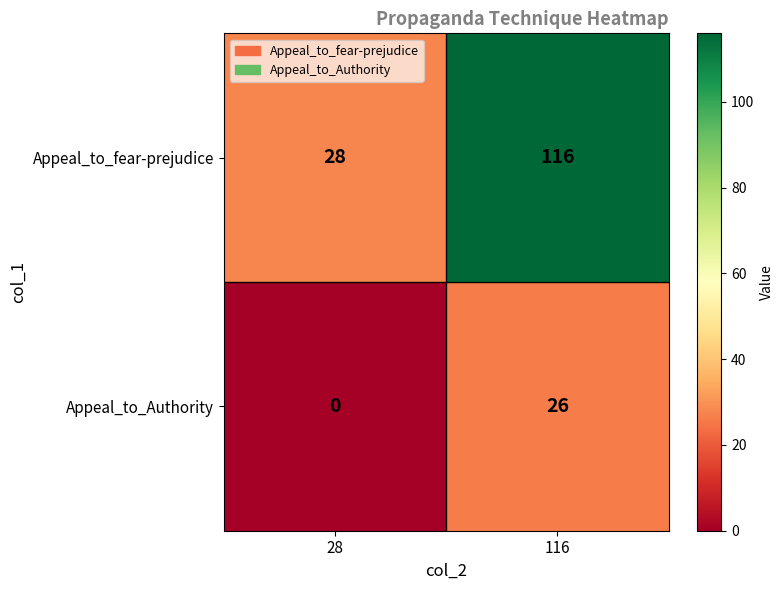

What value does the Appeal_to_fear-prejudice series have at 116, to the nearest 5?

115